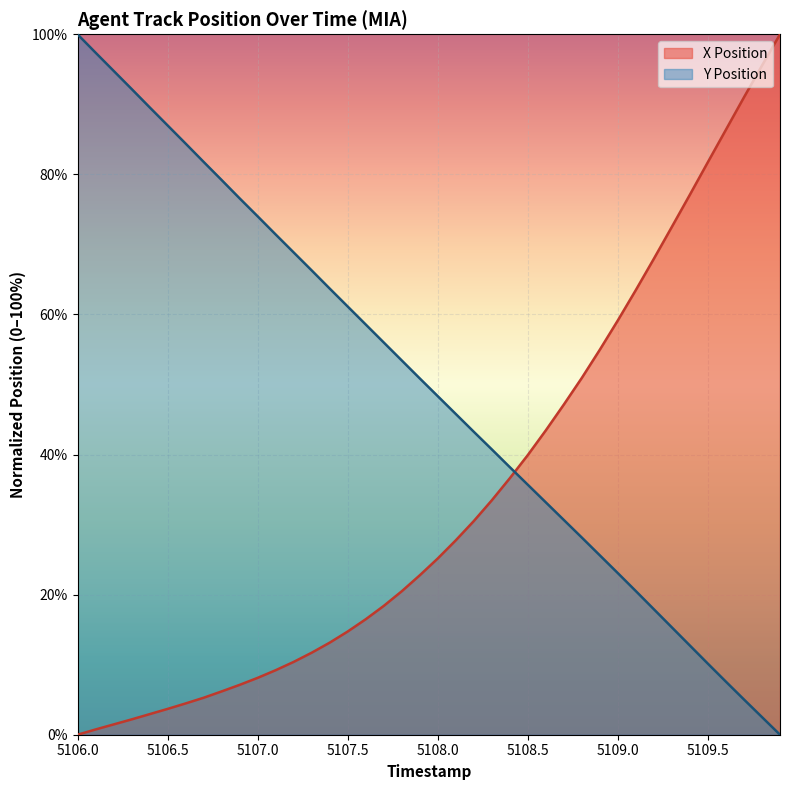

True or false: X Position has more than 2 interior local peaks.

False